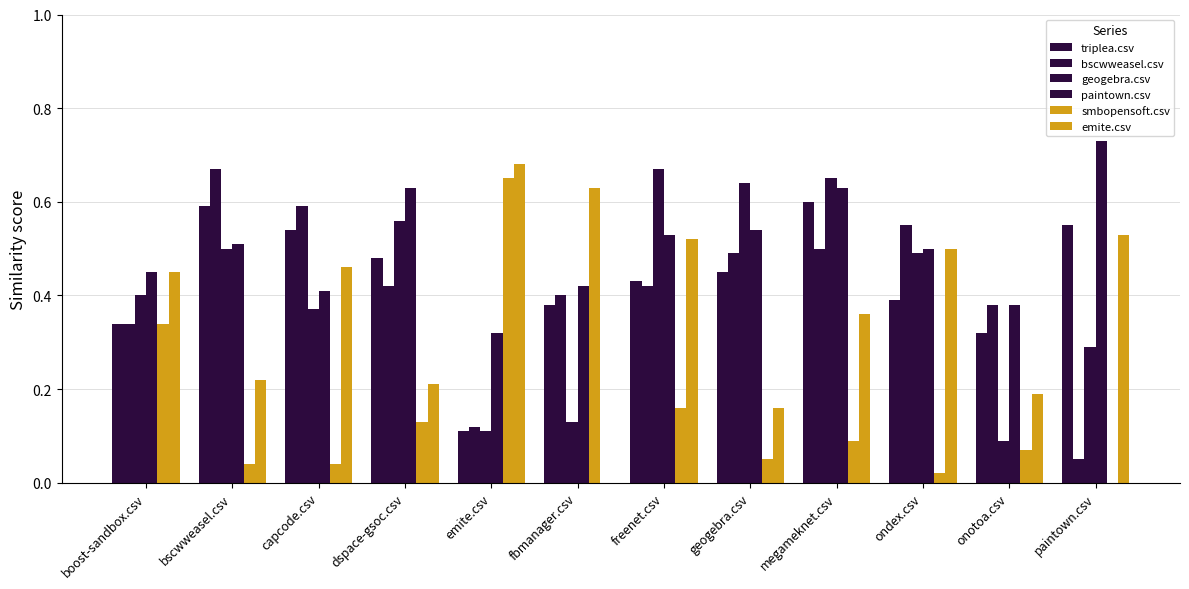

Which label corresponds to the largest value in the chart?

paintown.csv